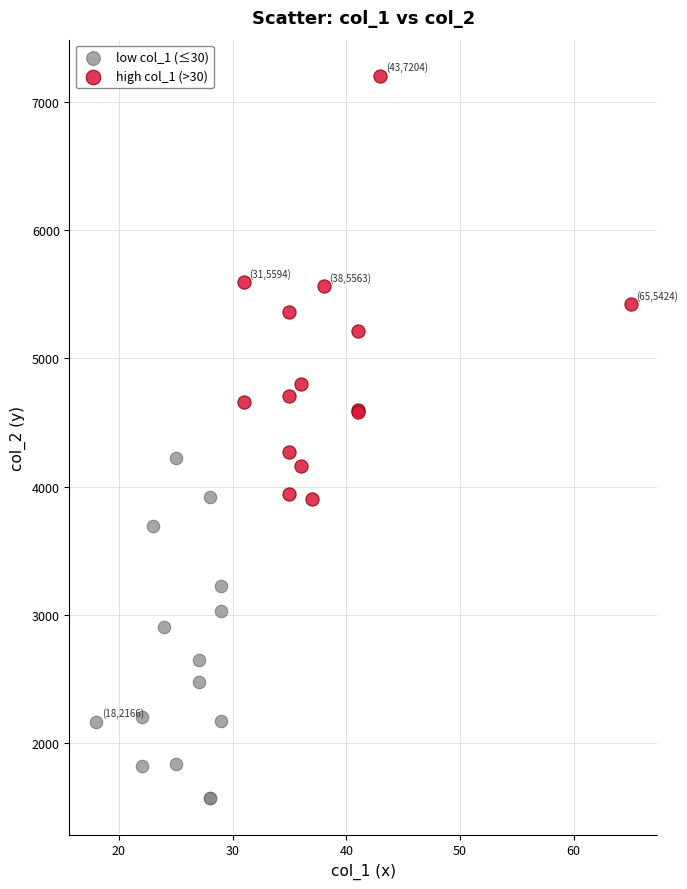

Which series reaches the minimum Y coordinate?

low col_1 (≤30)